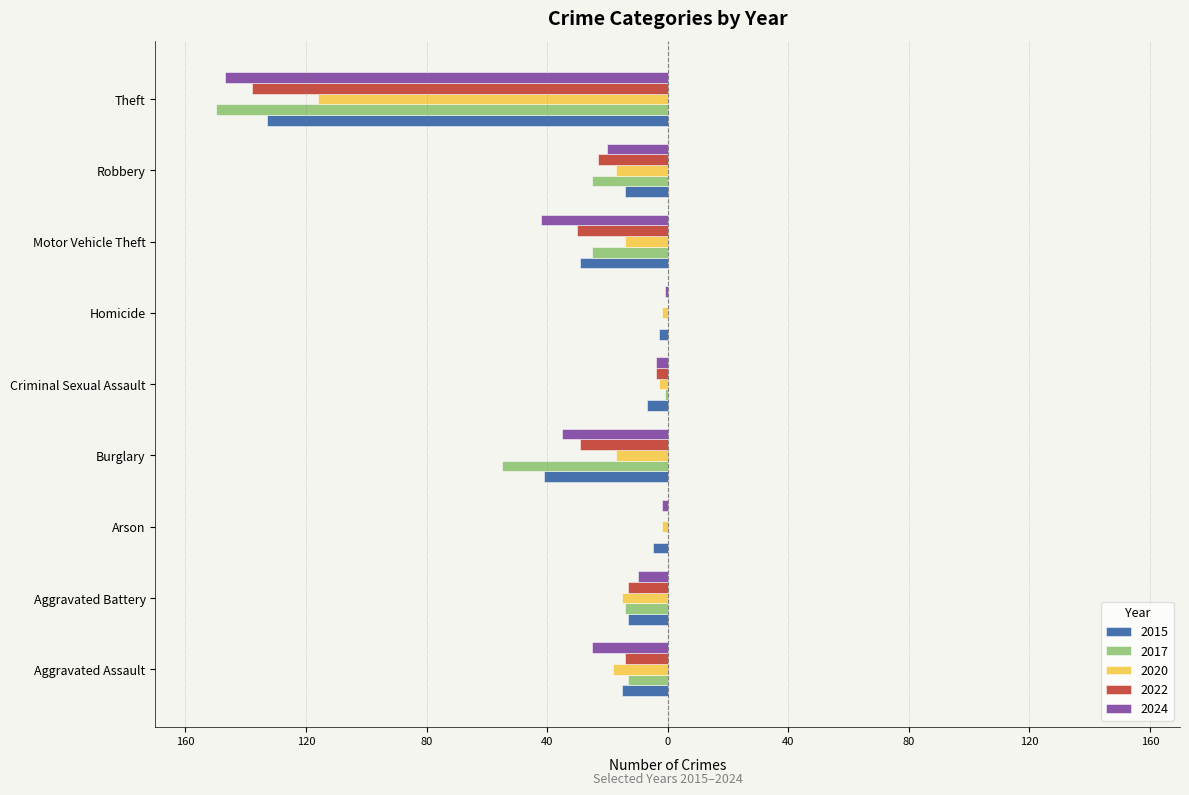

What are all the series names shown in the legend?

2015, 2017, 2020, 2022, 2024